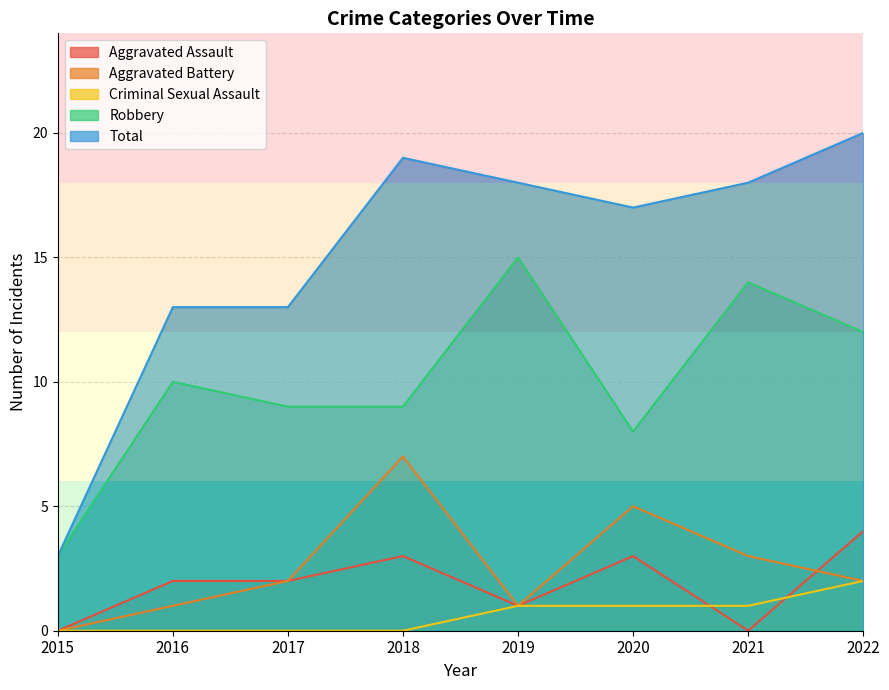

List the labels in order of Aggravated Battery value, smallest first.

2015, 2016, 2019, 2017, 2022, 2021, 2020, 2018